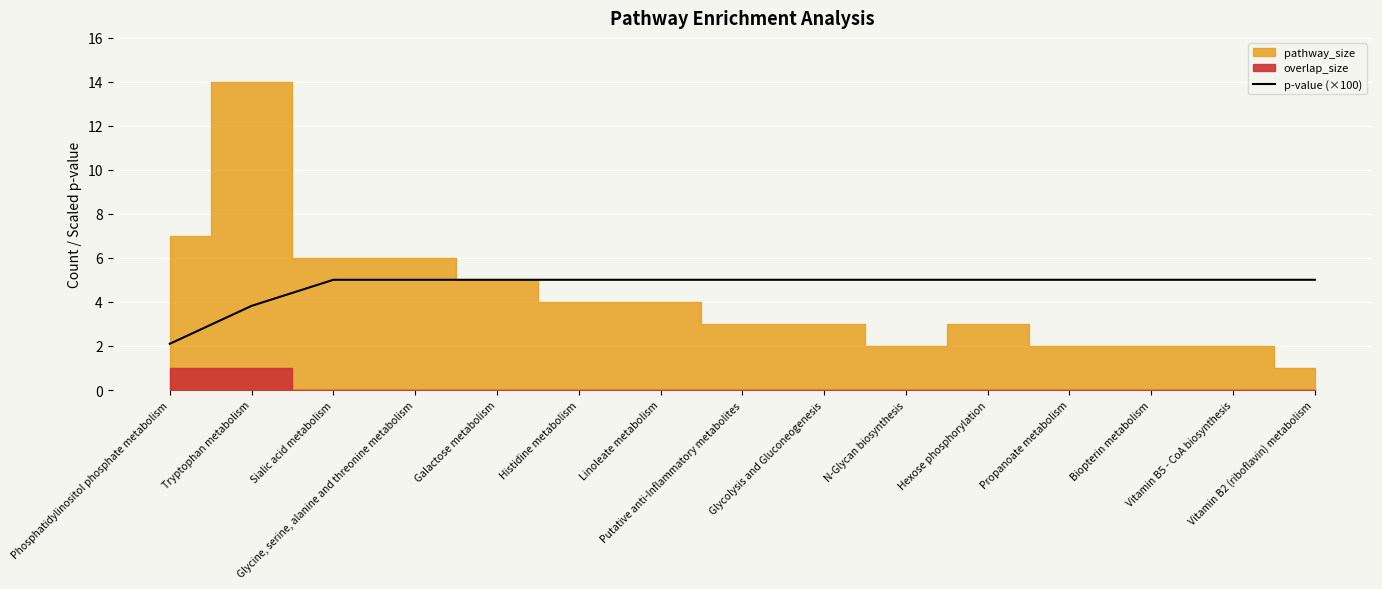

Where does the data first go above 5?

Sialic acid metabolism